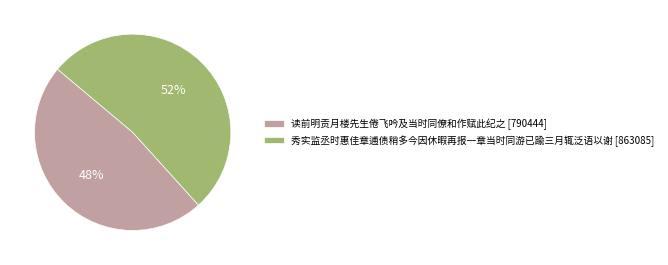

Approximately how many times larger is the value at 读前明贡月楼先生倦飞吟及当时同僚和作赋此纪之 compared to 秀实监丞时惠佳章逋债稍多今因休暇再报一章当时同游已踰三月辄泛语以谢?

0.9